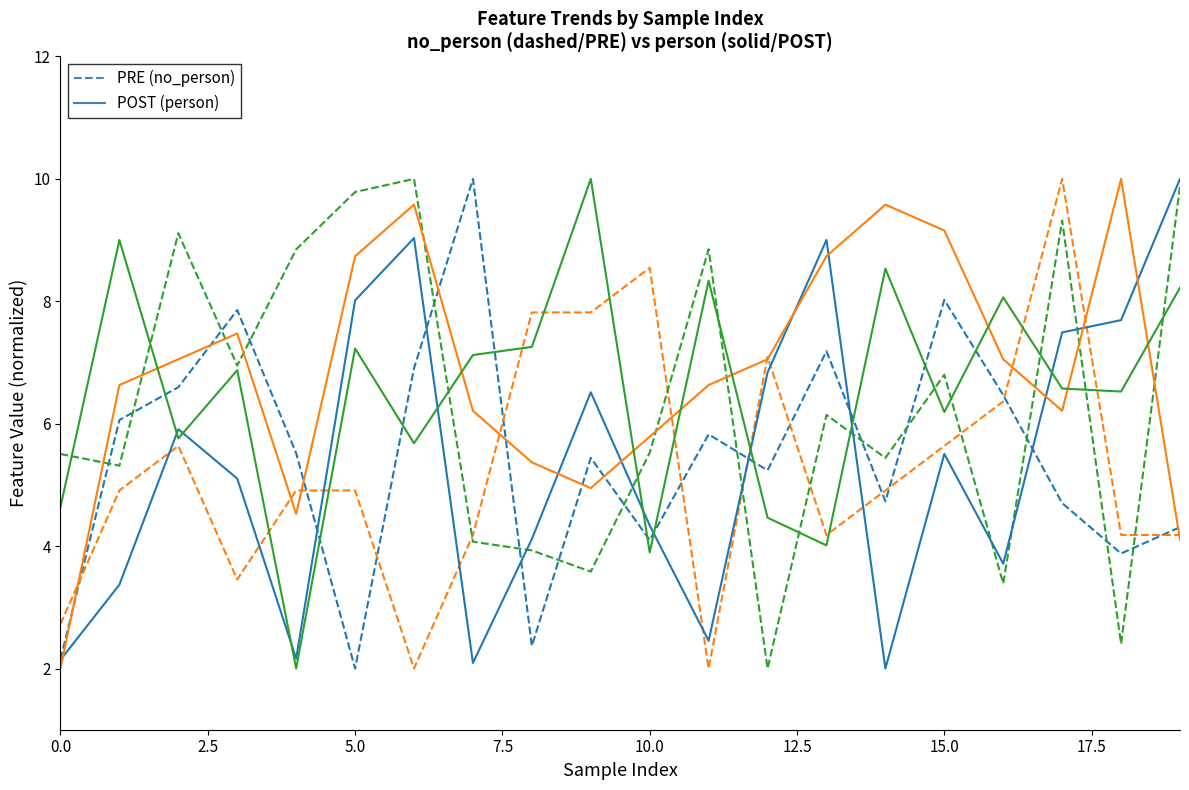

What is the smallest value displayed?

2.0